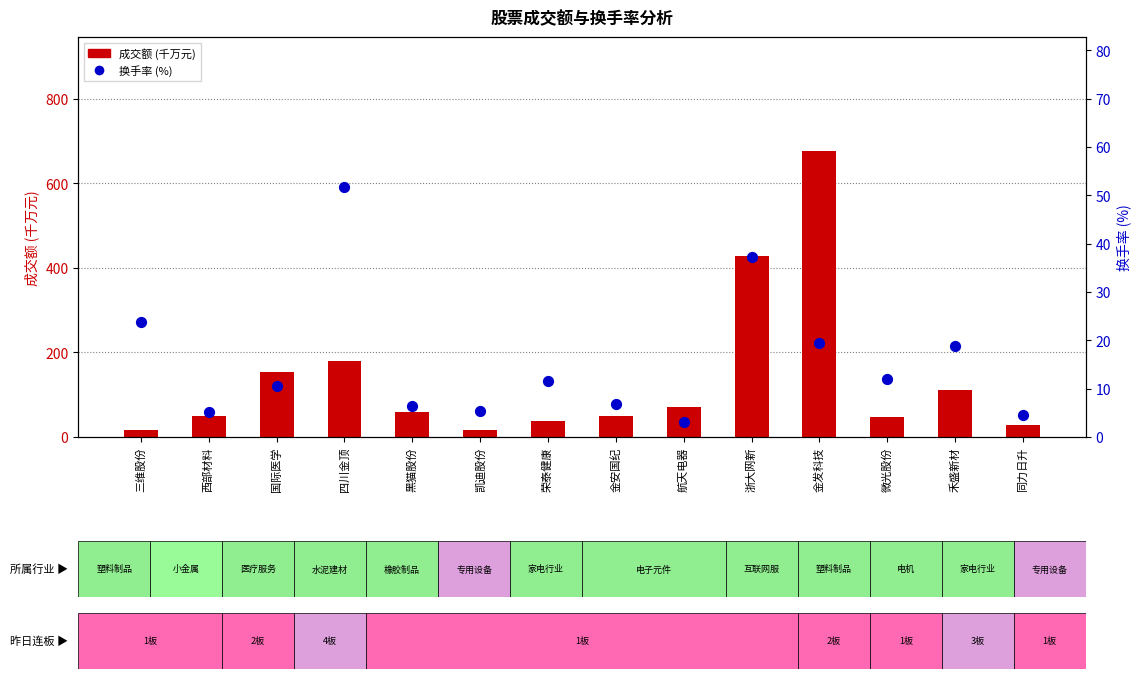

Which series reaches the minimum Y coordinate?

换手率(%)